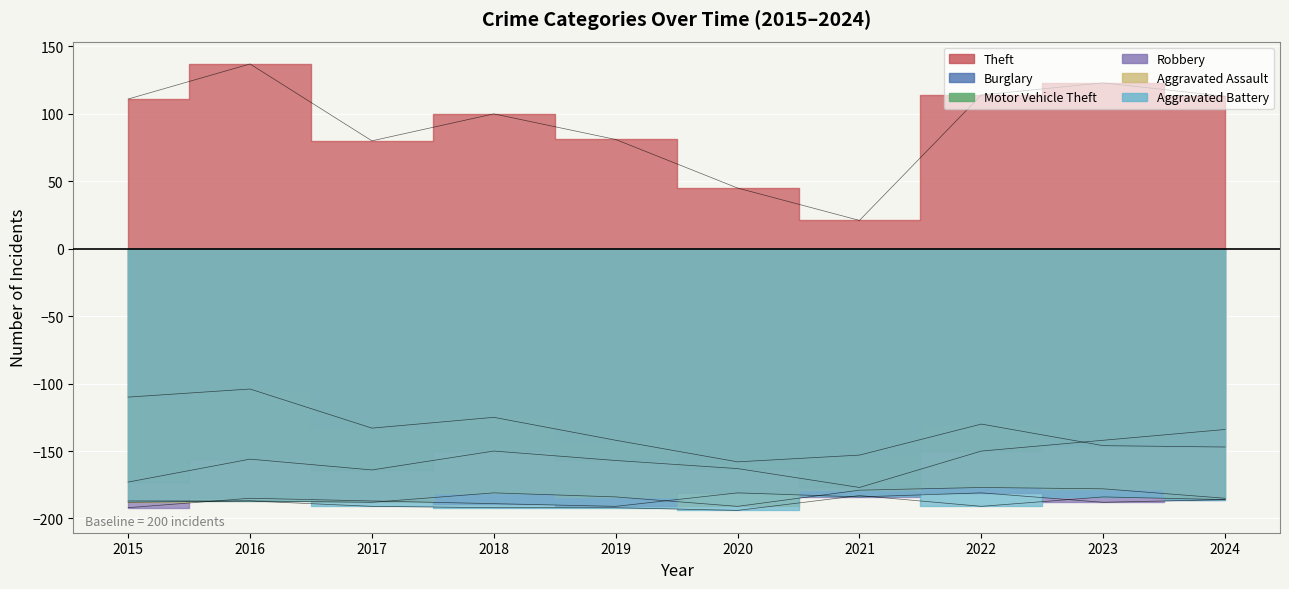

What is the average value of the Aggravated Battery series?

-189